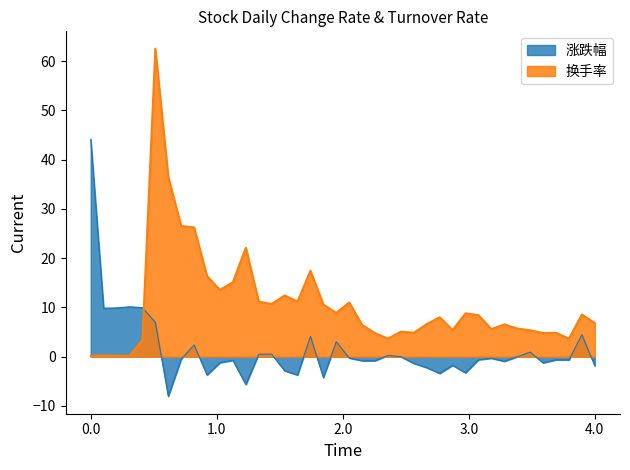

How many values in the 涨跌幅 series are below 0?

24